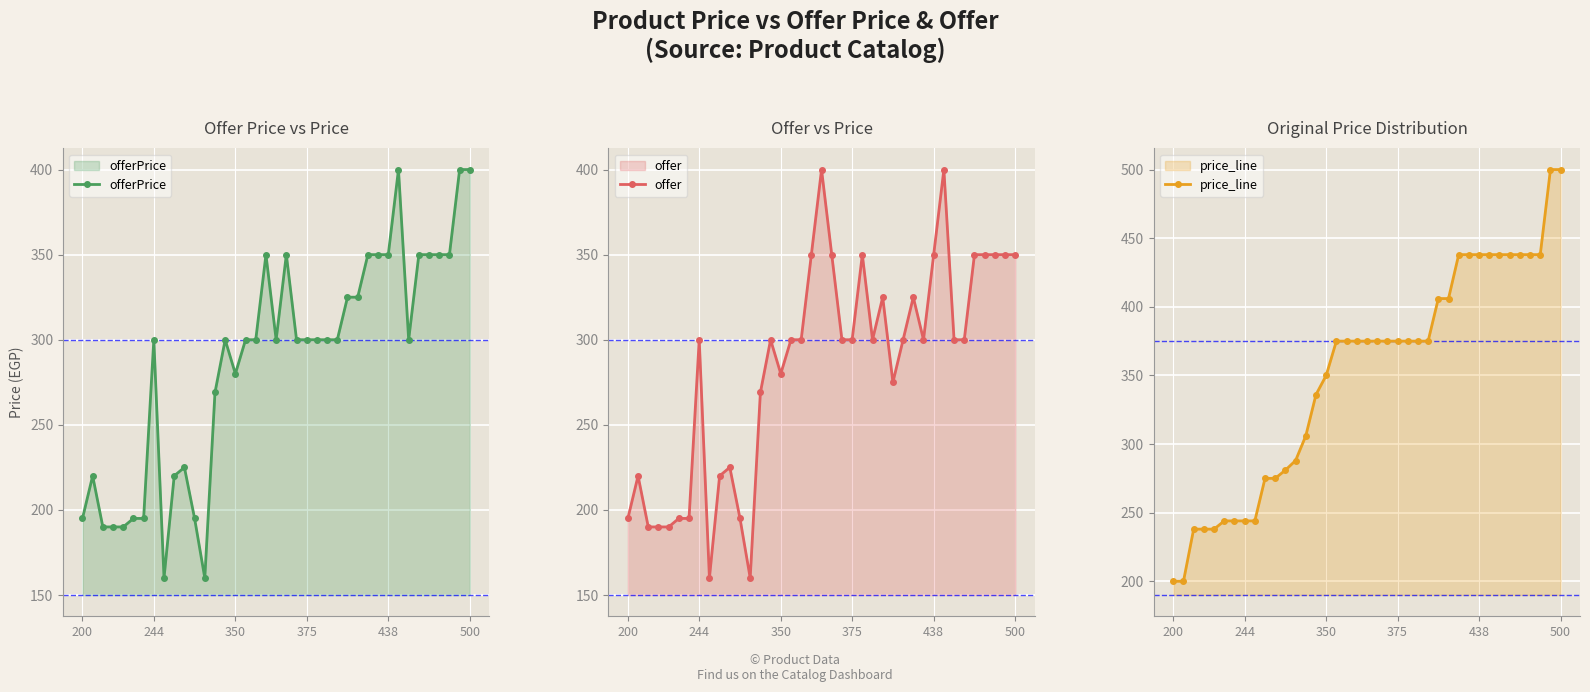

Which series has the largest range (max minus min)?

price_line